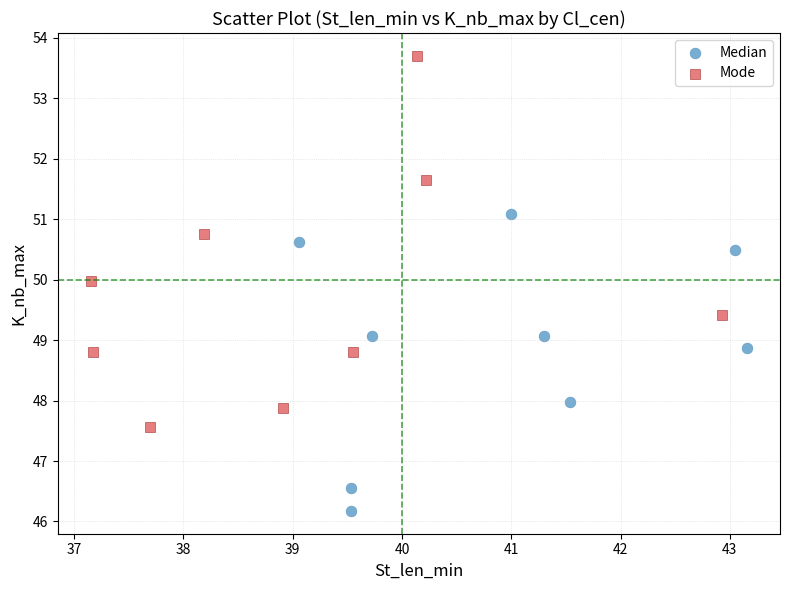

Which series contains the highest Y value?

Mode